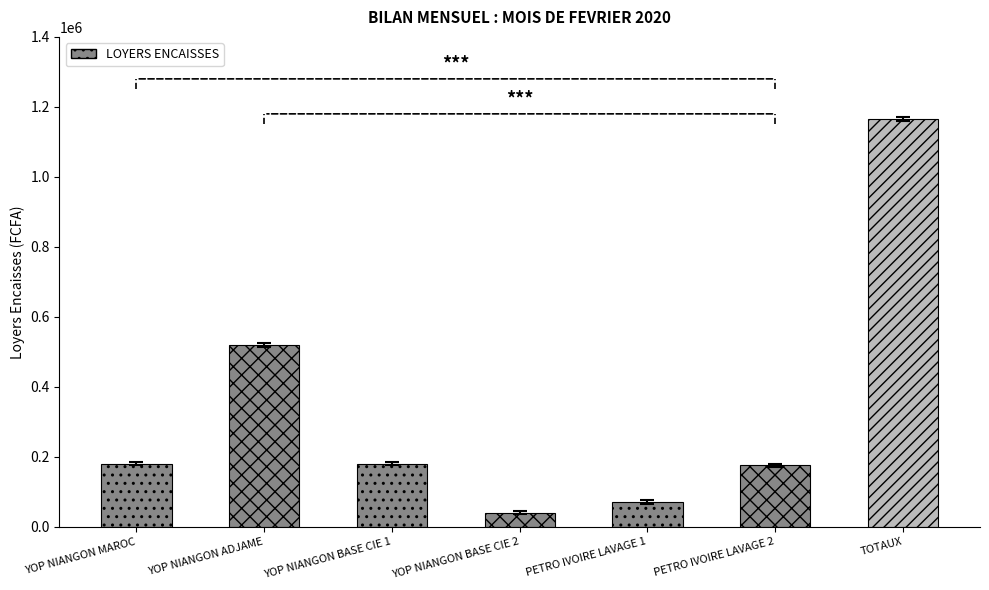

At which category does the chart reach its minimum across all series?

YOP NIANGON BASE CIE 2